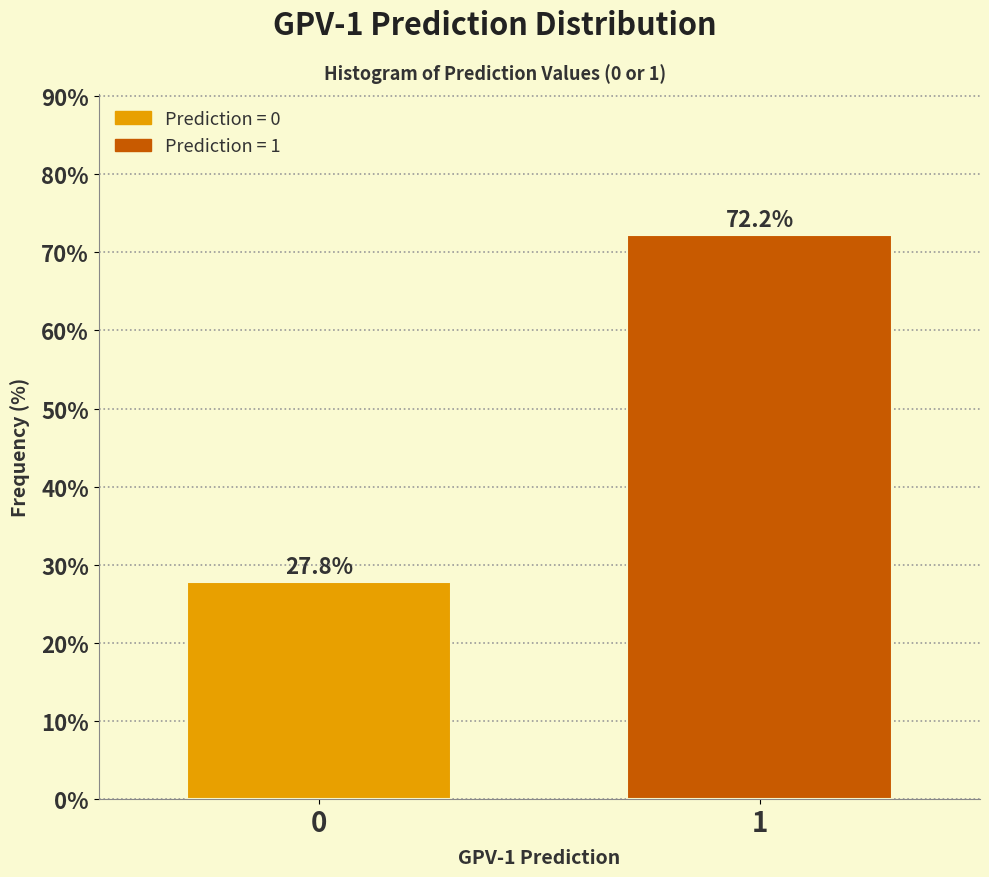

Reading left to right, list all the values displayed in this chart.

27.8	72.2